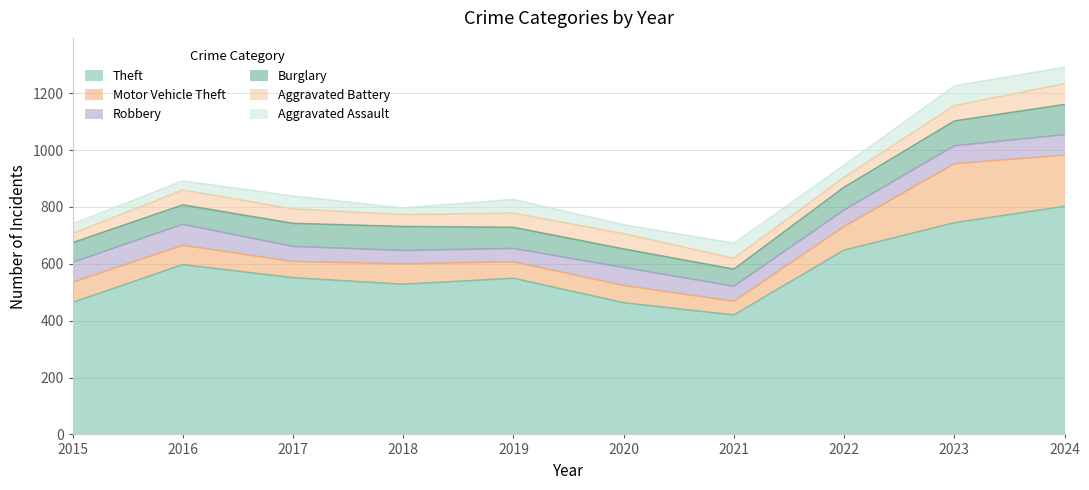

What is the sum of all Robbery values?

600